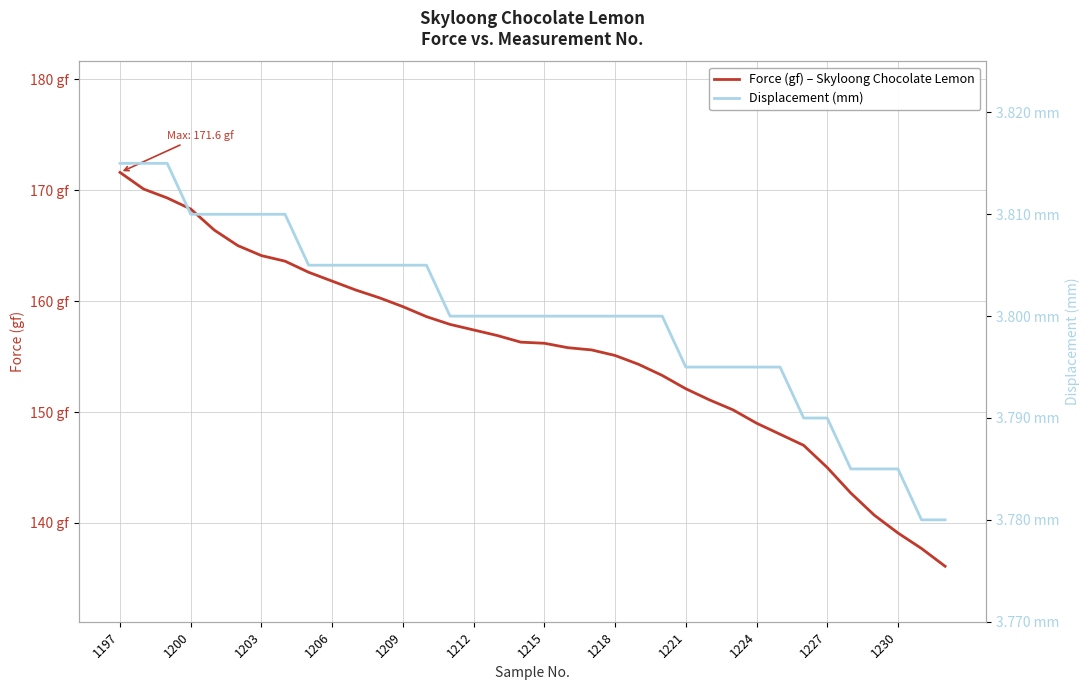

How many lines are shown in the chart?

2